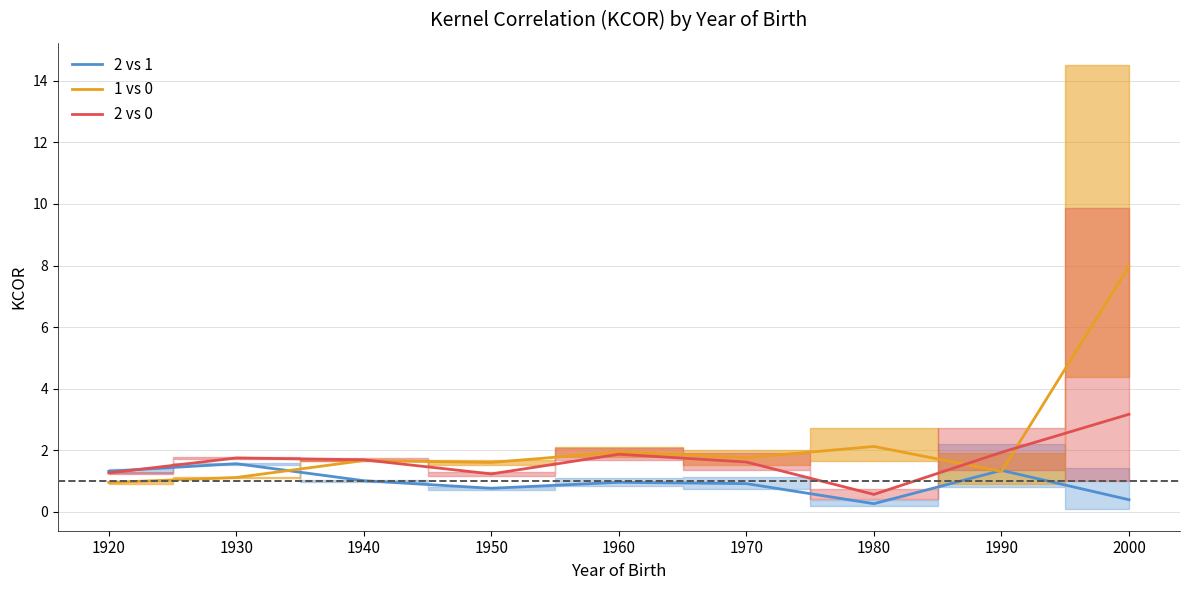

Is it true that 1 vs 0 equals 1.3 at 1990?

True